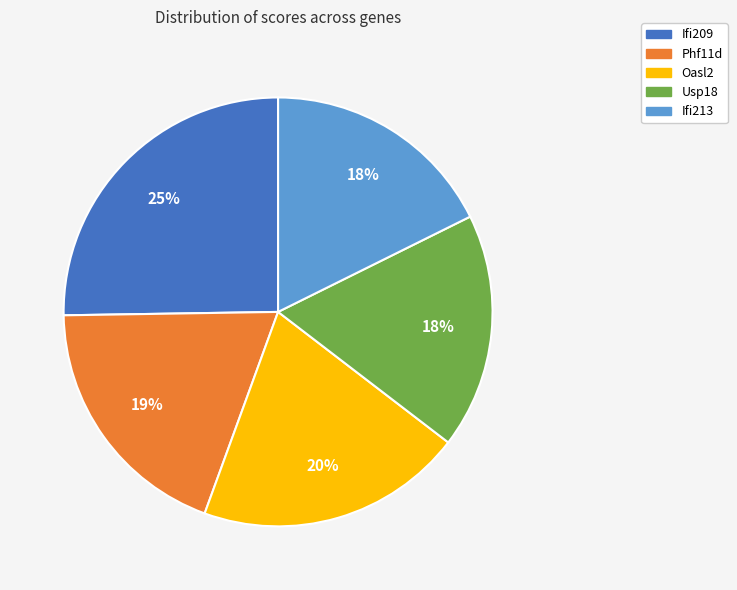

Which category has the biggest portion of the pie?

Ifi209